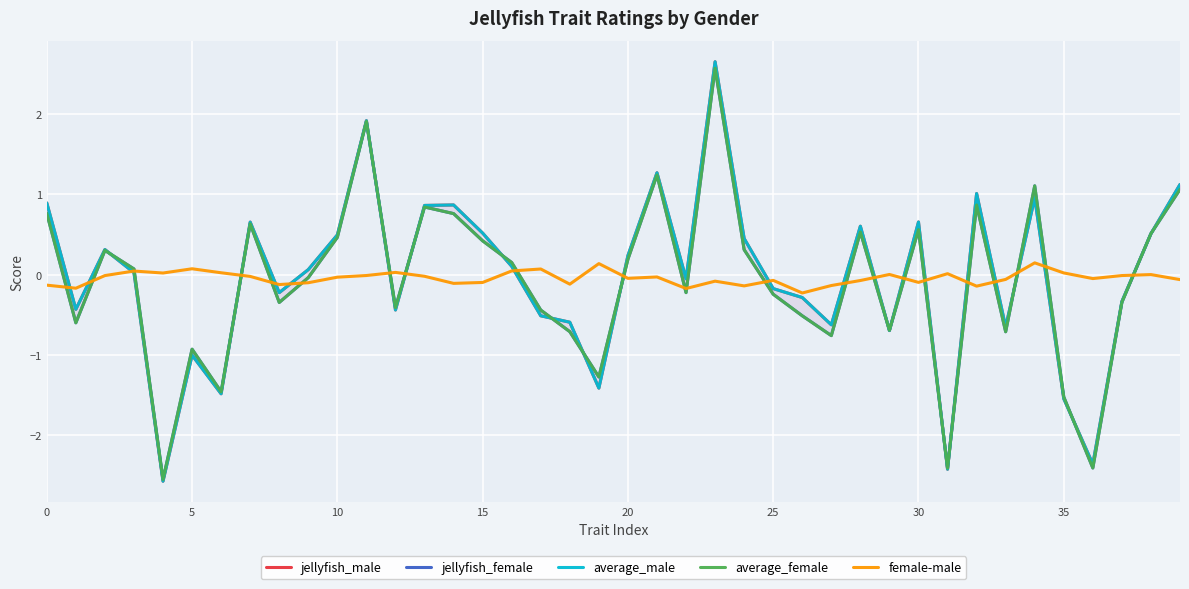

Reading left to right, transcribe all the data shown in this chart.

jellyfish_male: 0.9	-0.4	0.3	0.0	-2.6	-1.0	-1.5	0.7	-0.2	0.1	0.5	1.9	-0.4	0.9	0.9	0.5	0.1	-0.5	-0.6	-1.4	0.2	1.3	-0.1	2.7	0.5	-0.2	-0.3	-0.6	0.6	-0.7	0.7	-2.4	1.0	-0.7	1.0	-1.5	-2.4	-0.3	0.5	1.1
jellyfish_female: 0.8	-0.6	0.3	0.1	-2.6	-0.9	-1.5	0.6	-0.3	-0.0	0.5	1.9	-0.4	0.8	0.8	0.4	0.2	-0.4	-0.7	-1.3	0.2	1.2	-0.2	2.6	0.3	-0.2	-0.5	-0.8	0.5	-0.7	0.6	-2.4	0.9	-0.7	1.1	-1.5	-2.4	-0.3	0.5	1.1
average_male: 0.9	-0.4	0.3	0.0	-2.6	-1.0	-1.5	0.7	-0.2	0.1	0.5	1.9	-0.4	0.9	0.9	0.5	0.1	-0.5	-0.6	-1.4	0.2	1.3	-0.1	2.7	0.5	-0.2	-0.3	-0.6	0.6	-0.7	0.7	-2.4	1.0	-0.7	1.0	-1.5	-2.4	-0.3	0.5	1.1
average_female: 0.8	-0.6	0.3	0.1	-2.6	-0.9	-1.5	0.6	-0.3	-0.0	0.5	1.9	-0.4	0.8	0.8	0.4	0.2	-0.4	-0.7	-1.3	0.2	1.2	-0.2	2.6	0.3	-0.2	-0.5	-0.8	0.5	-0.7	0.6	-2.4	0.9	-0.7	1.1	-1.5	-2.4	-0.3	0.5	1.1
female-male: -0.1	-0.2	-0.0	0.0	0.0	0.1	0.0	-0.0	-0.1	-0.1	-0.0	-0.0	0.0	-0.0	-0.1	-0.1	0.0	0.1	-0.1	0.1	-0.0	-0.0	-0.2	-0.1	-0.1	-0.1	-0.2	-0.1	-0.1	0.0	-0.1	0.0	-0.1	-0.1	0.1	0.0	-0.0	-0.0	0.0	-0.1